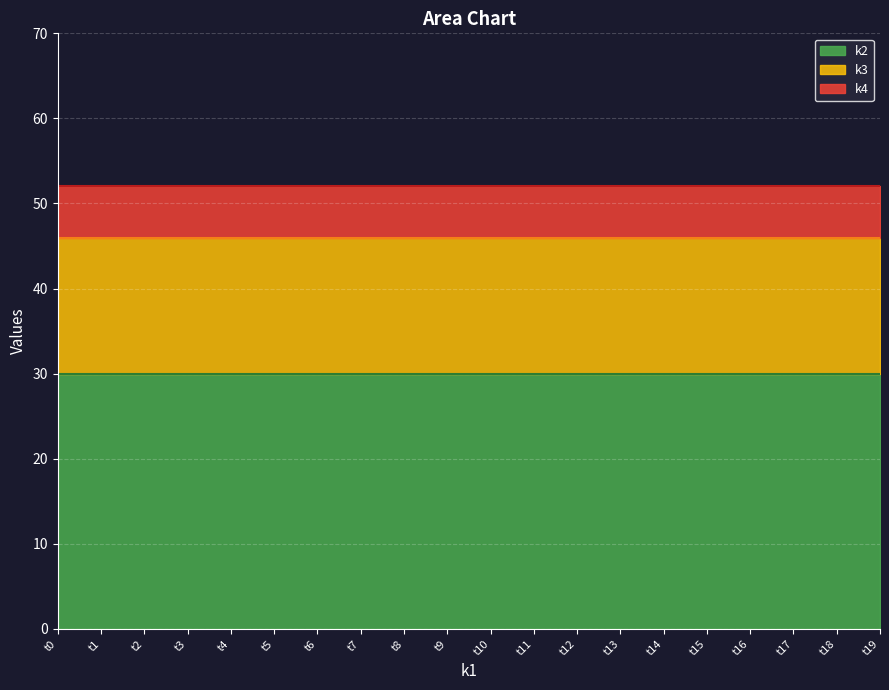

True or false: k2 and k4 intersect in this chart.

False